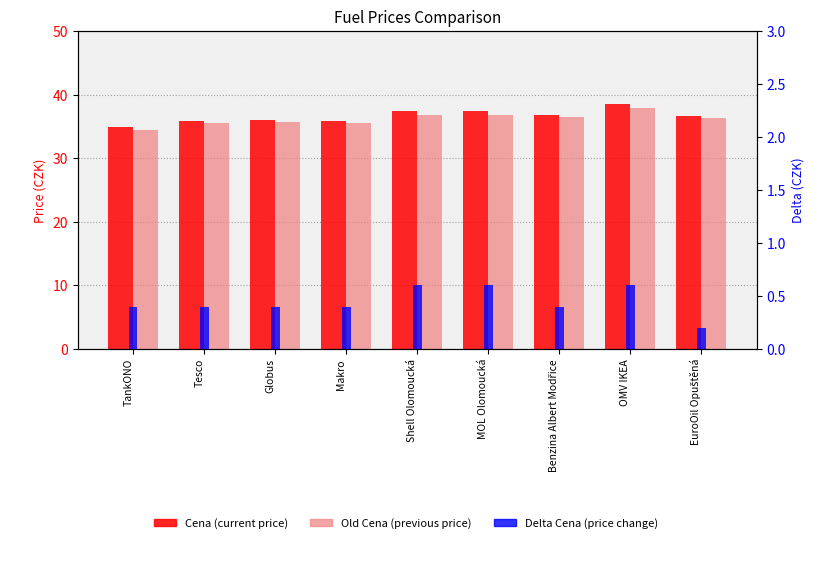

How many data points does each series have?

9